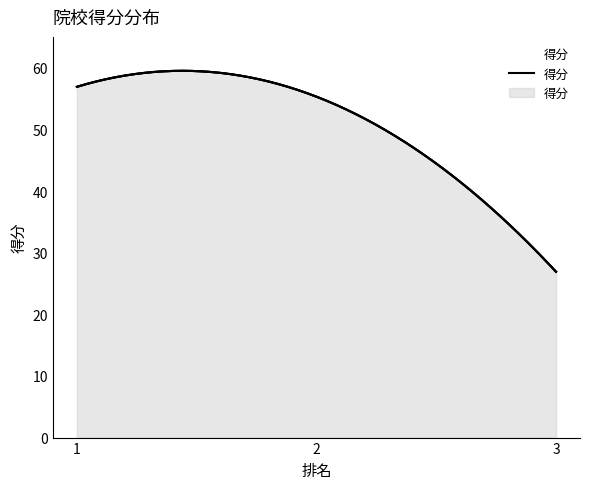

True or false: the data shows 55.3 at 2.

True